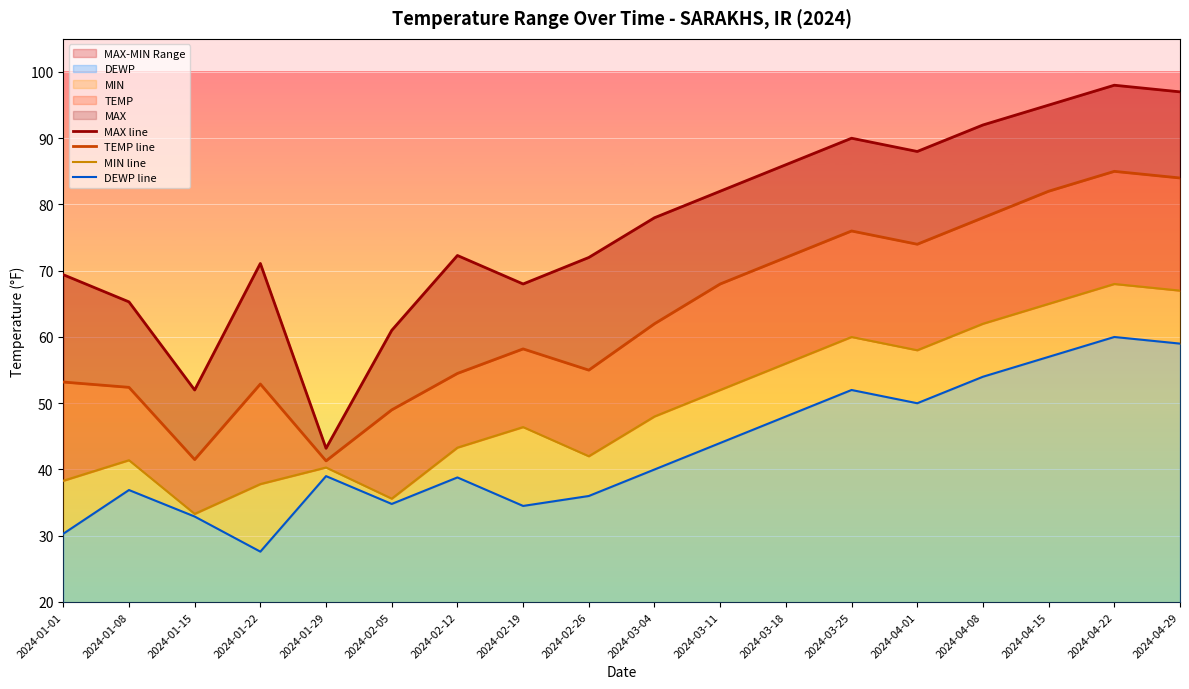

At which label does TEMP line first exceed 62?

2024-03-11